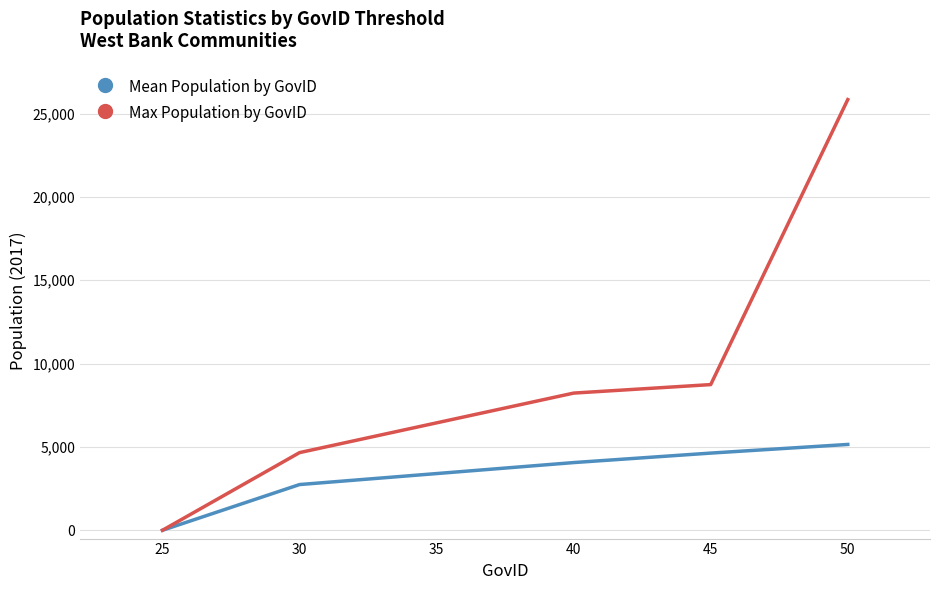

The value of Mean Population by GovID at 45 is 4630.5. True or false?

True